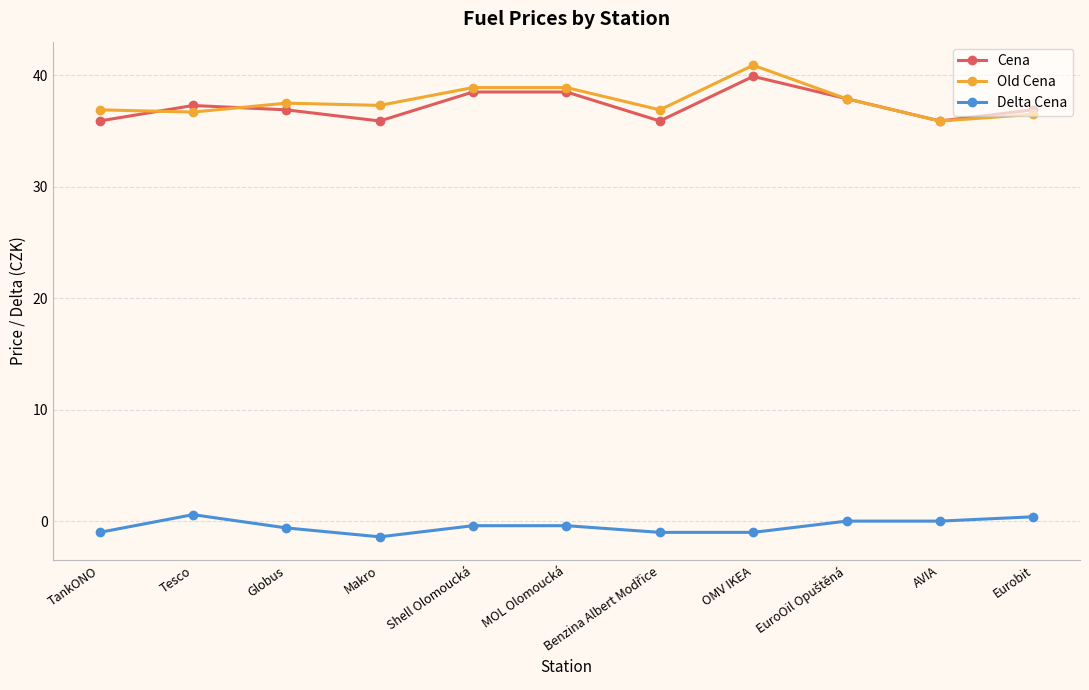

True or false: Cena has more than 0 interior local peaks.

True